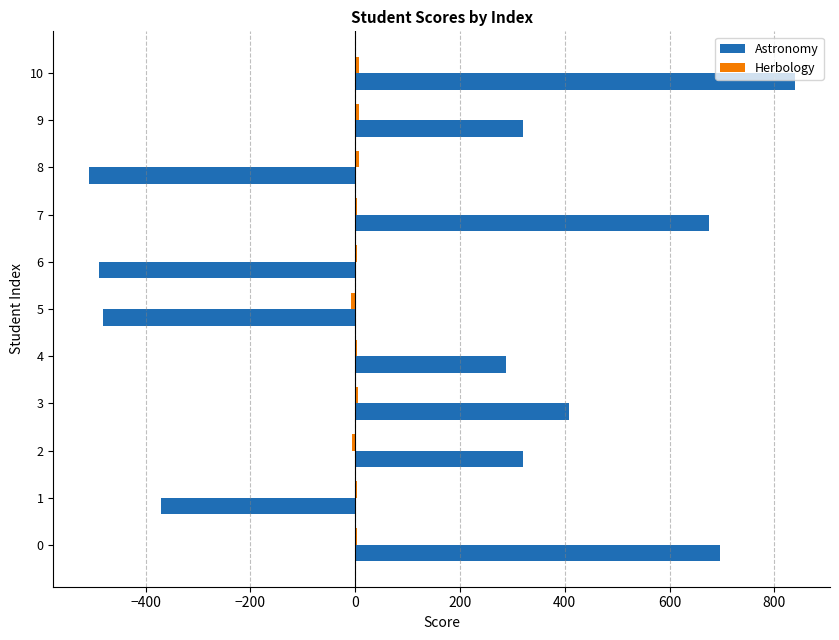

Count the number of data series in this chart.

2